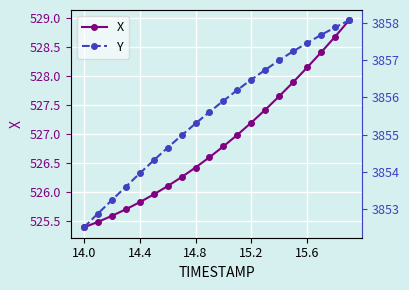

The X series shows 126.6 at 15.2. True or false?

False